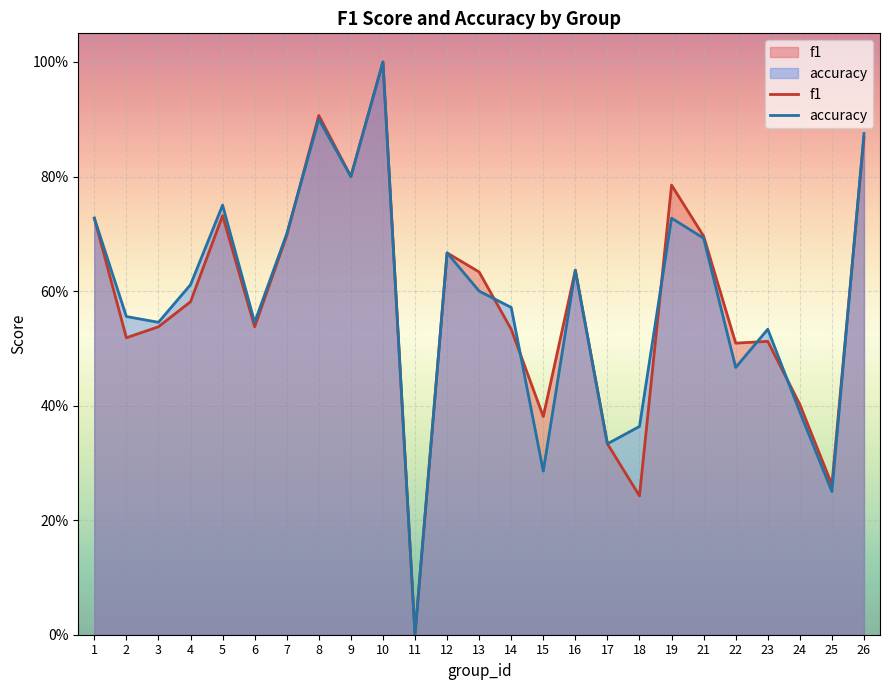

What is the average value of the f1 series?

0.6